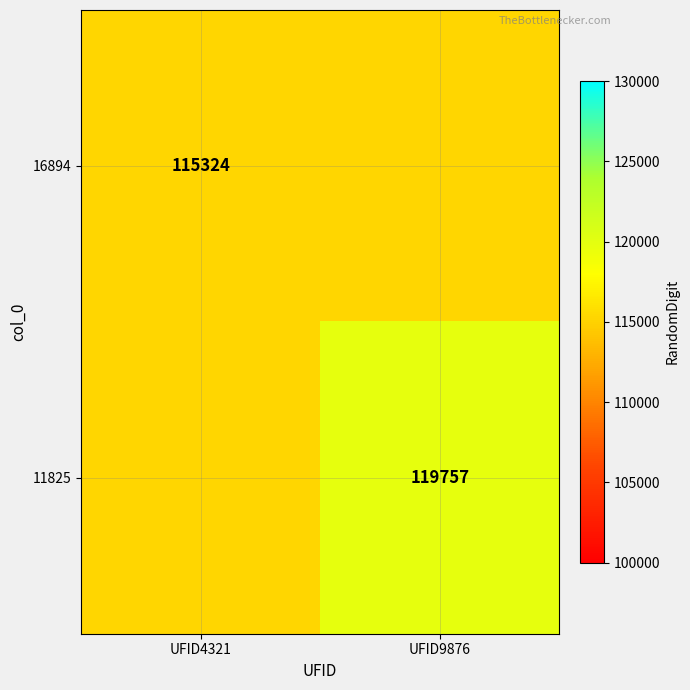

At which category does the chart reach its peak across all series?

UFID9876